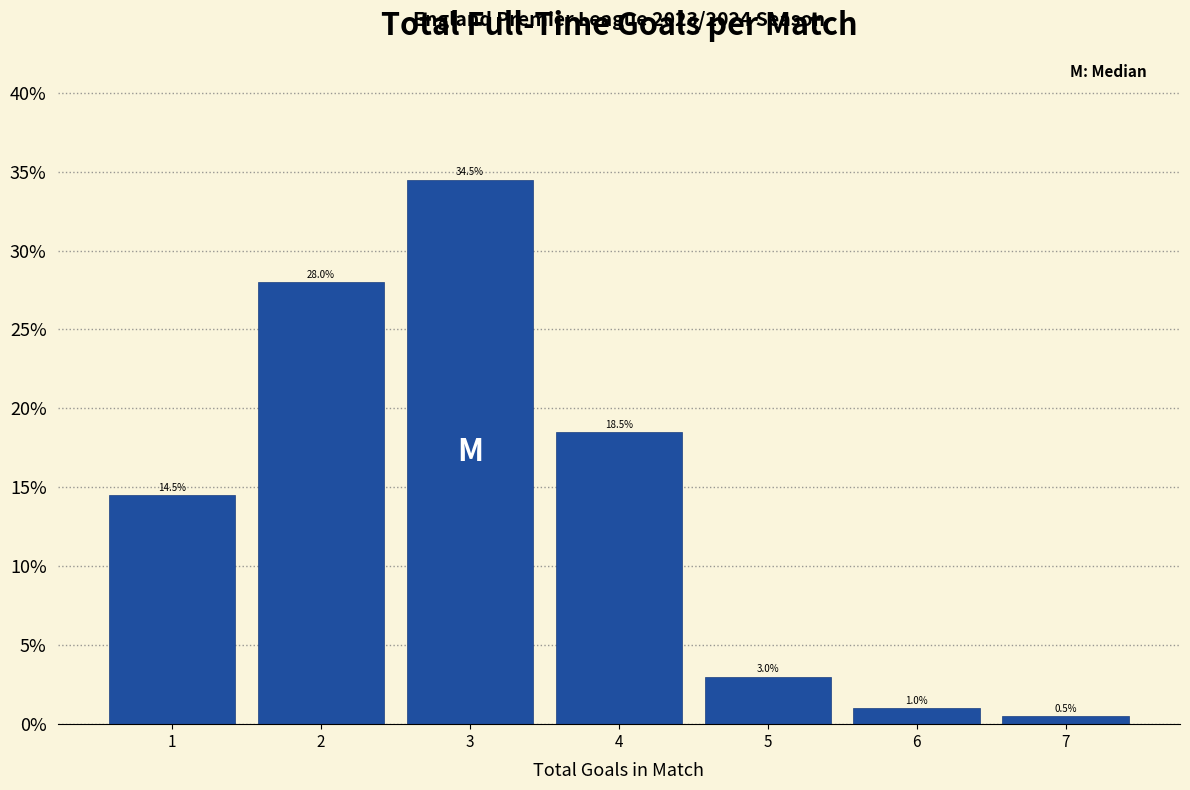

Reading left to right, transcribe this chart: for each bar, give the range it covers on the x-axis and its height.

0.5 to 1.5: 14.5
1.5 to 2.5: 28.0
2.5 to 3.5: 34.5
3.5 to 4.5: 18.5
4.5 to 5.5: 3.0
5.5 to 6.5: 1.0
6.5 to 7.5: 0.5